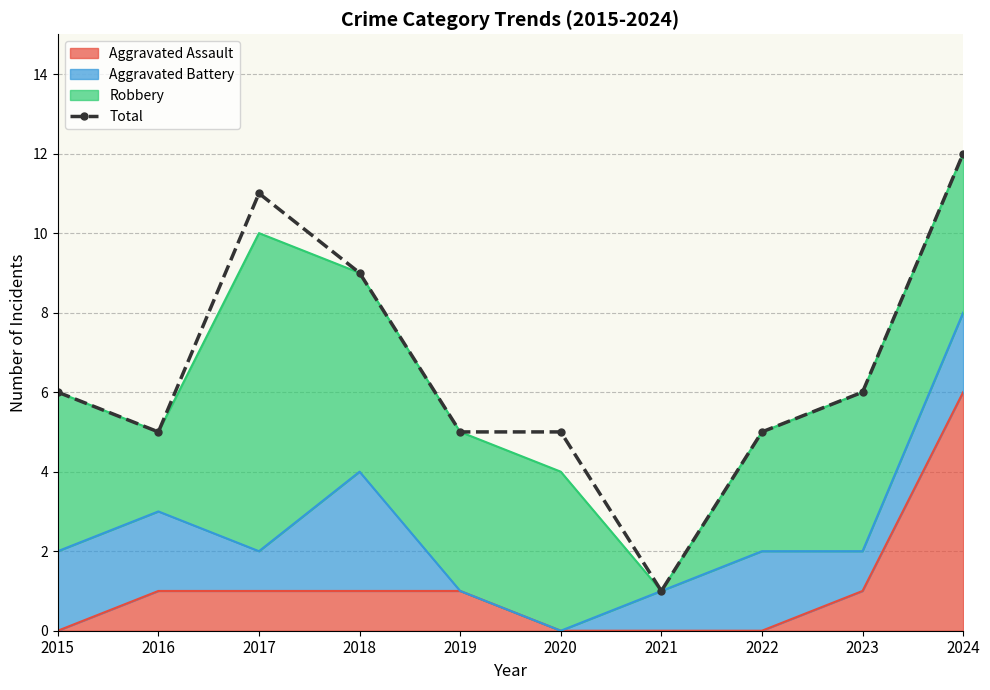

Reading right to left, list all the values displayed in this chart.

2024=12	2023=6	2022=5	2021=1	2020=5	2019=5	2018=9	2017=11	2016=5	2015=6